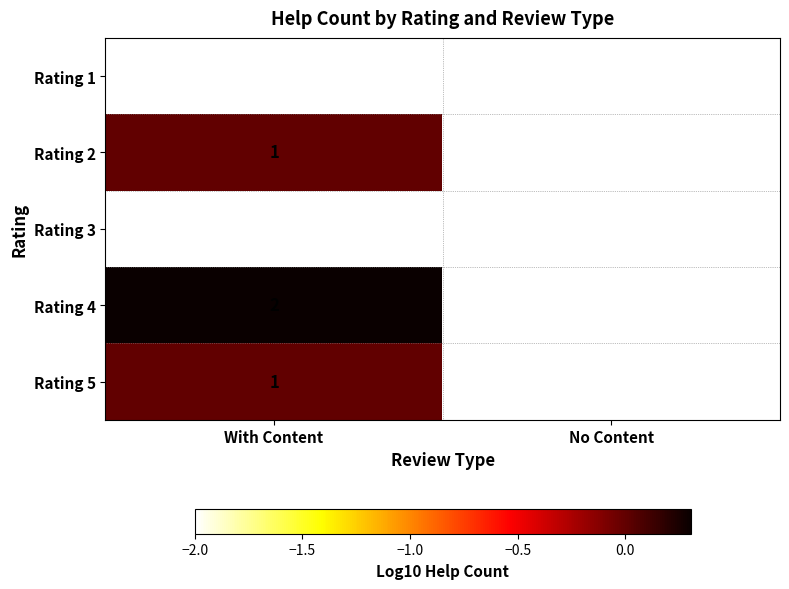

The value of Rating 3 at With Content is 0. True or false?

True